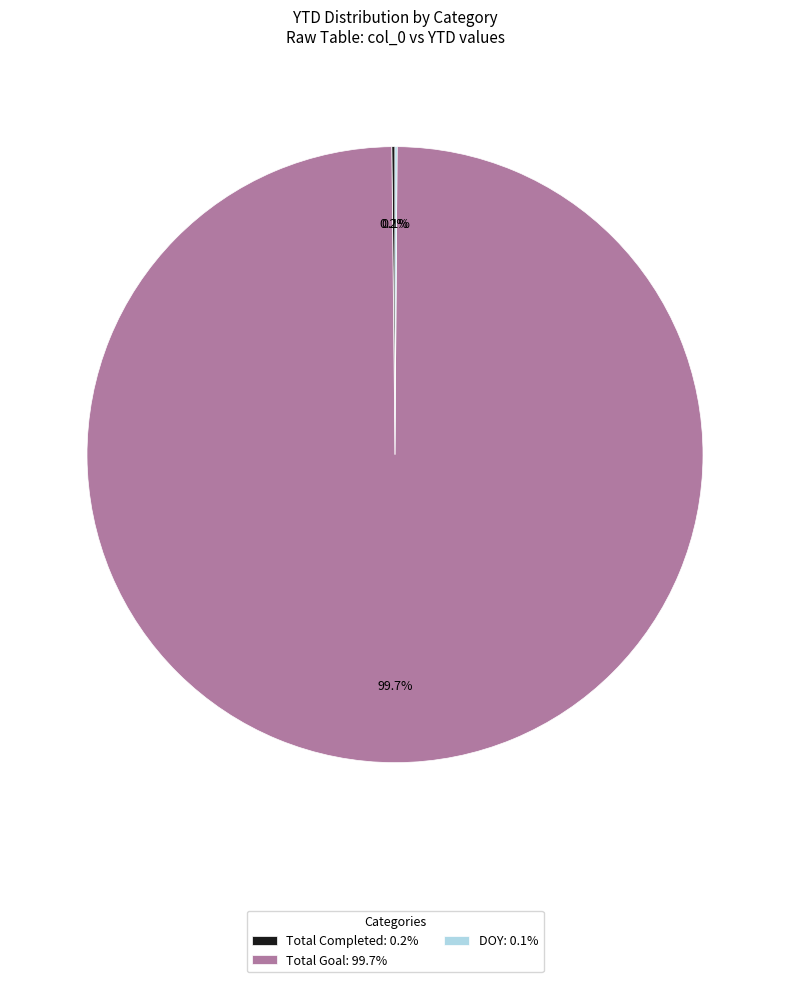

Which slice is the largest?

Total Goal: 99.7%